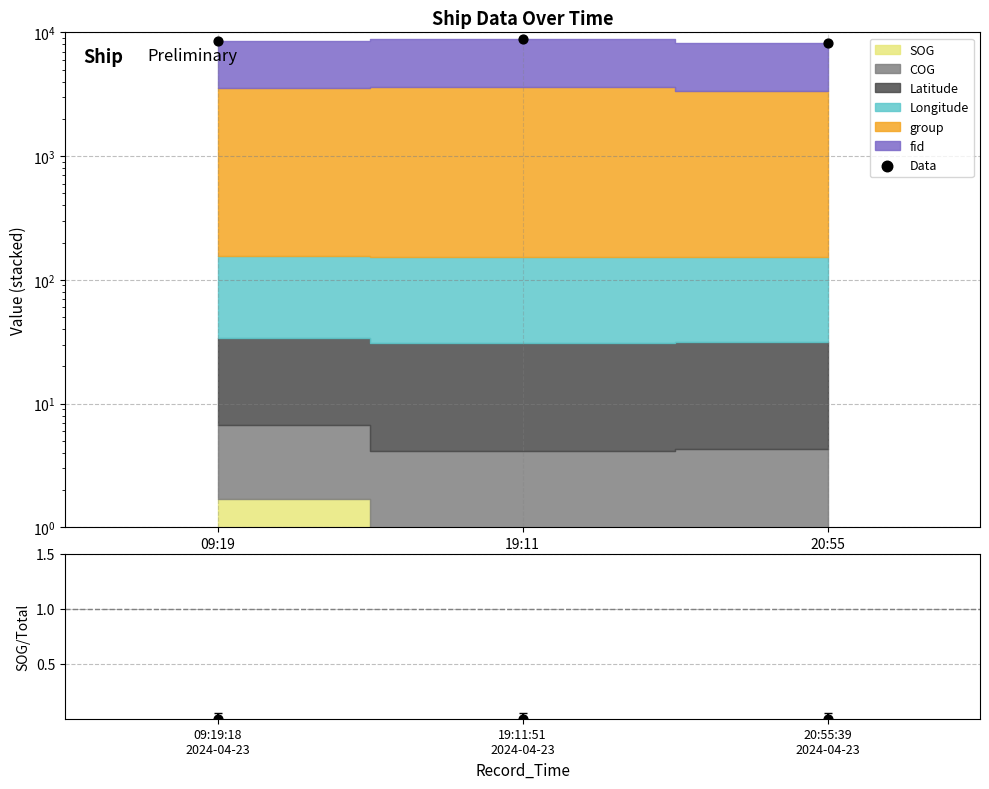

Which series has the largest total across all categories?

Data